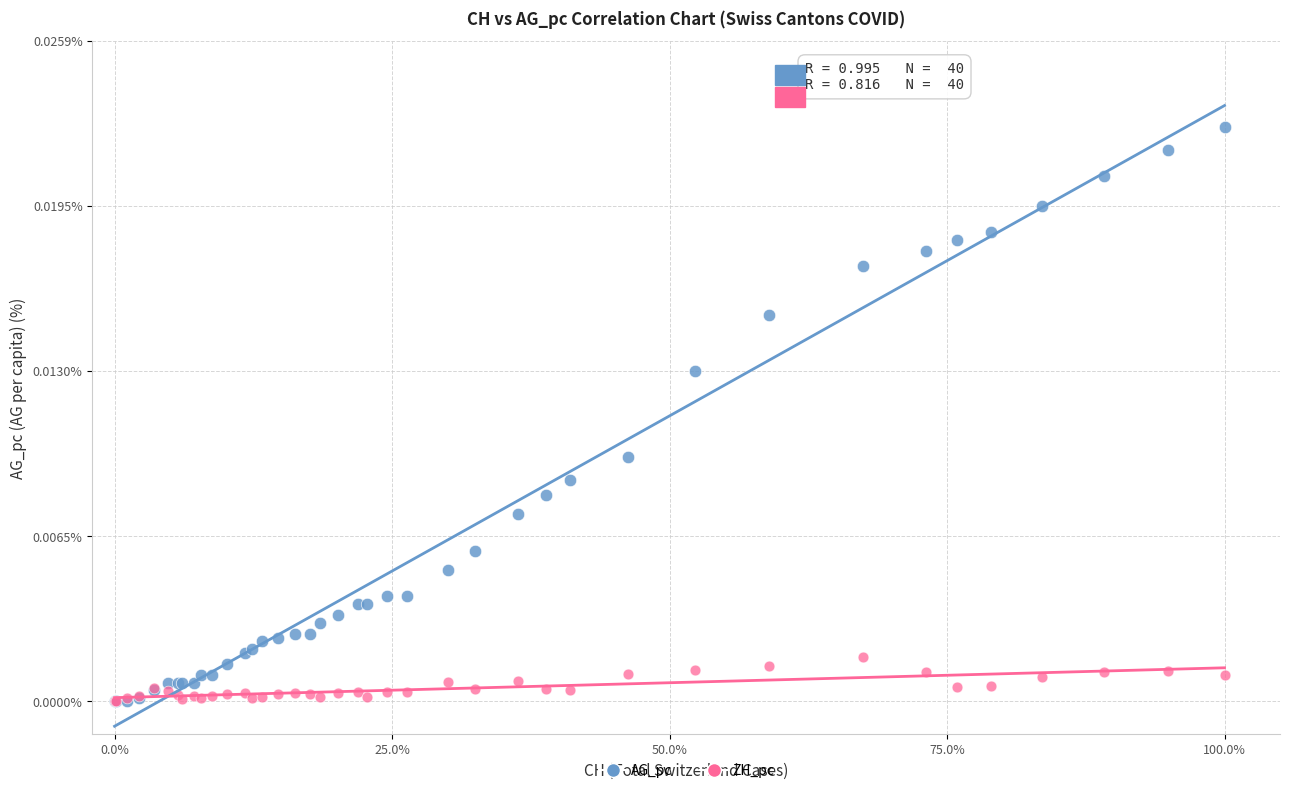

Which series contains the highest Y value?

AG_pc